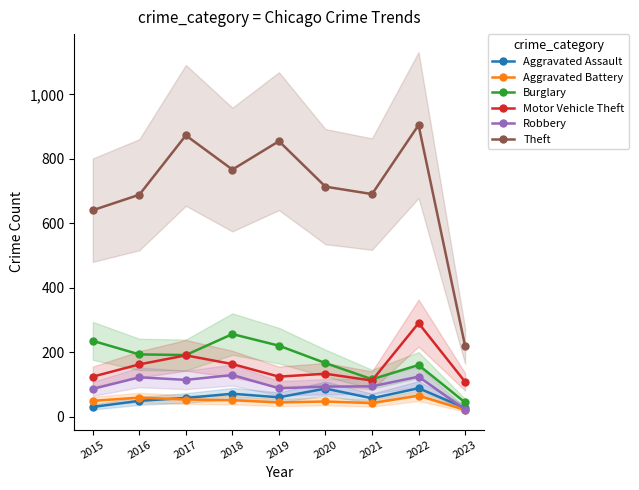

True or false: Aggravated Battery has more than 2 points higher than both neighbors.

True